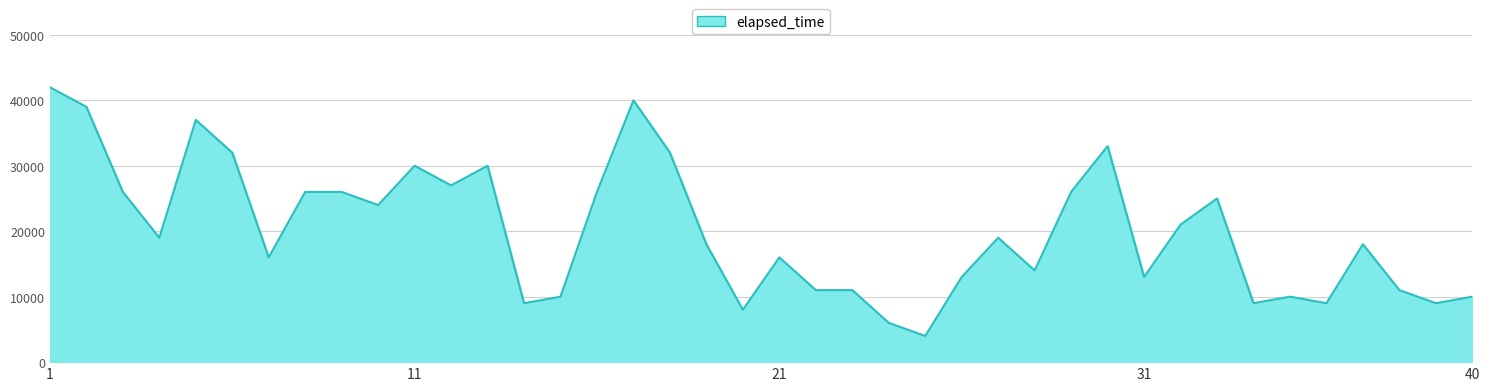

What is the greatest value displayed?

42000